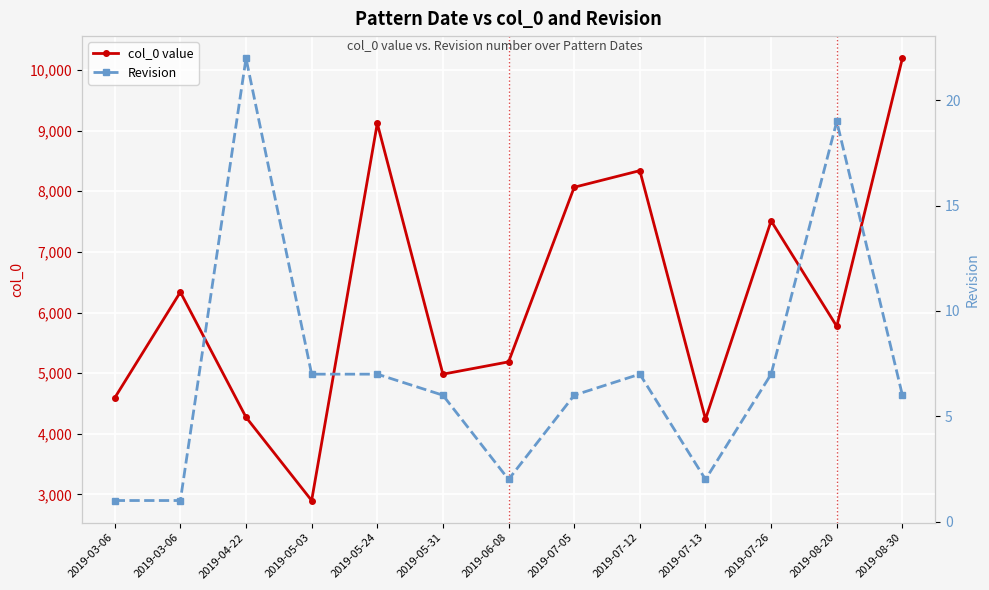

What is the sum of all col_0 value values?

81514